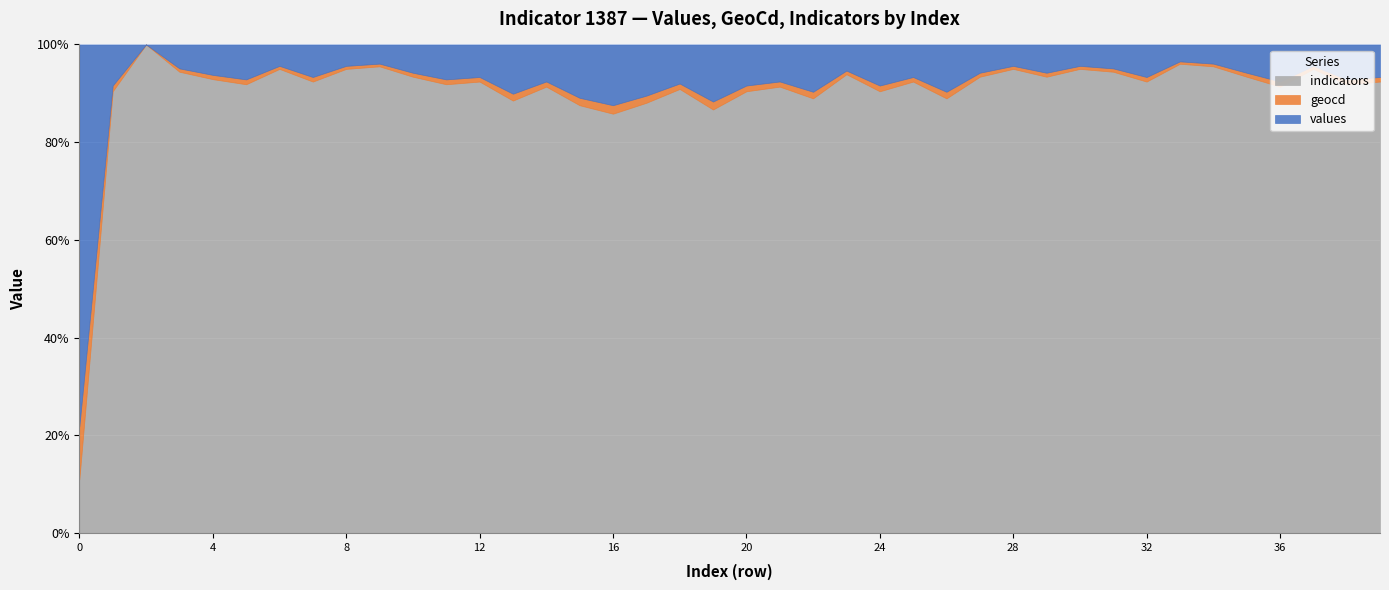

Reading left to right, extract all data points from this chart.

values: 9870	129	0	72	93	108	64	100	64	57	86	108	100	158	115	173	201	165	122	187	129	115	151	79	129	100	151	86	64	86	64	72	100	50	57	86	115	64	108	100
geocd: 1369	18	0	10	13	15	9	14	9	8	12	15	14	22	16	24	28	23	17	26	18	16	21	11	18	14	21	12	9	12	9	10	14	7	8	12	16	9	15	14
indicators: 1387	1387	1387	1387	1387	1387	1387	1387	1387	1387	1387	1387	1387	1387	1387	1387	1387	1387	1387	1387	1387	1387	1387	1387	1387	1387	1387	1387	1387	1387	1387	1387	1387	1387	1387	1387	1387	1387	1387	1387